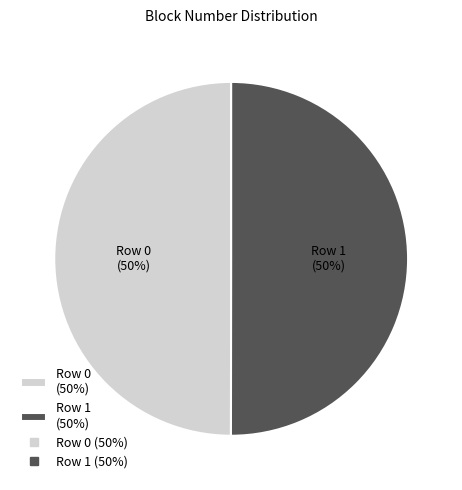

How many slices are in this pie chart?

2